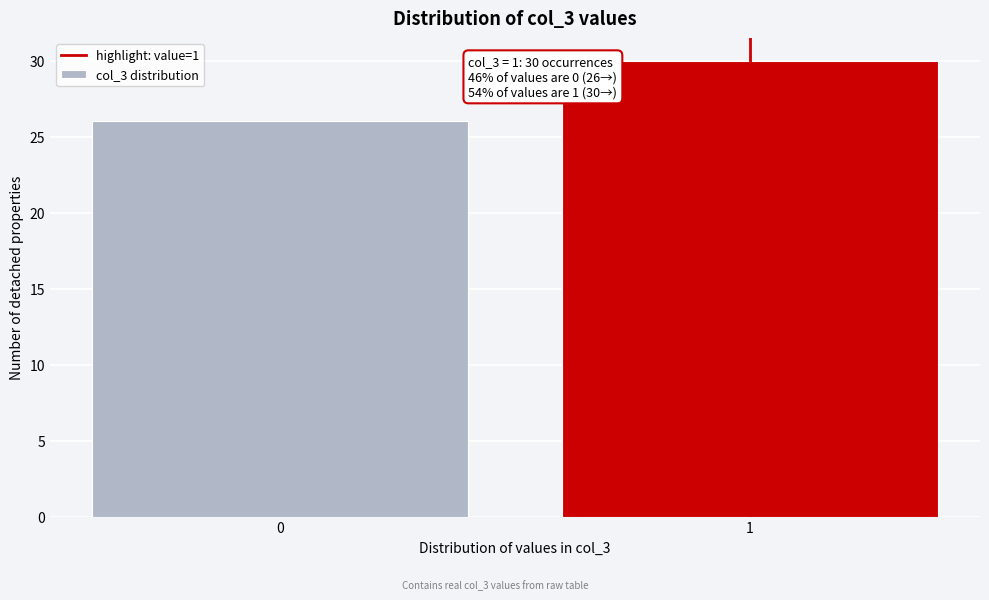

Reading left to right, transcribe all the data shown in this chart.

0=26	1=30